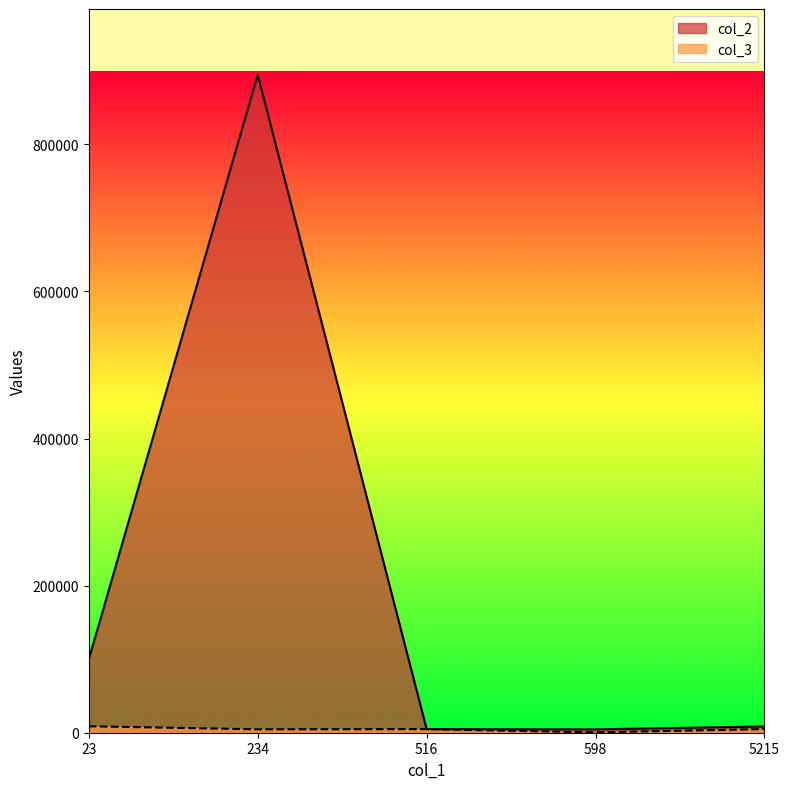

What is the sum of all col_2 values?

1012362